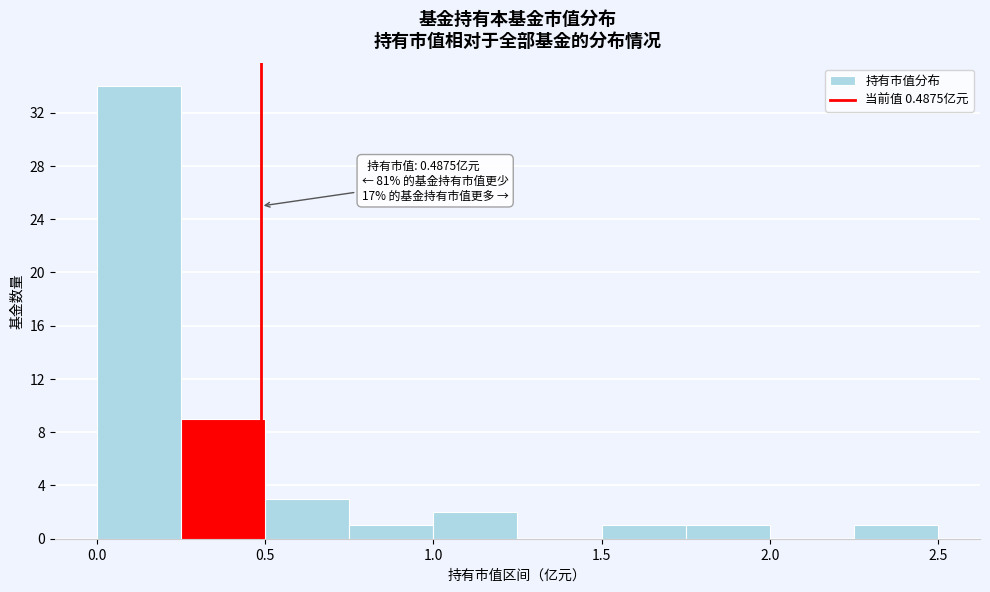

Over which range of the x-axis is the bar tallest?

0.00 to 0.25